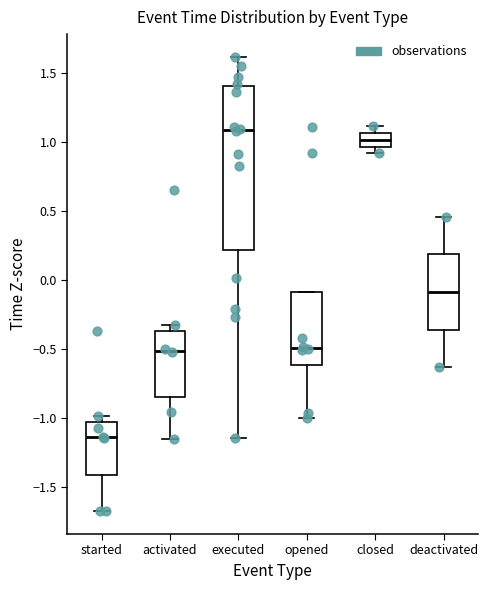

Which box's median line is the lowest?

started